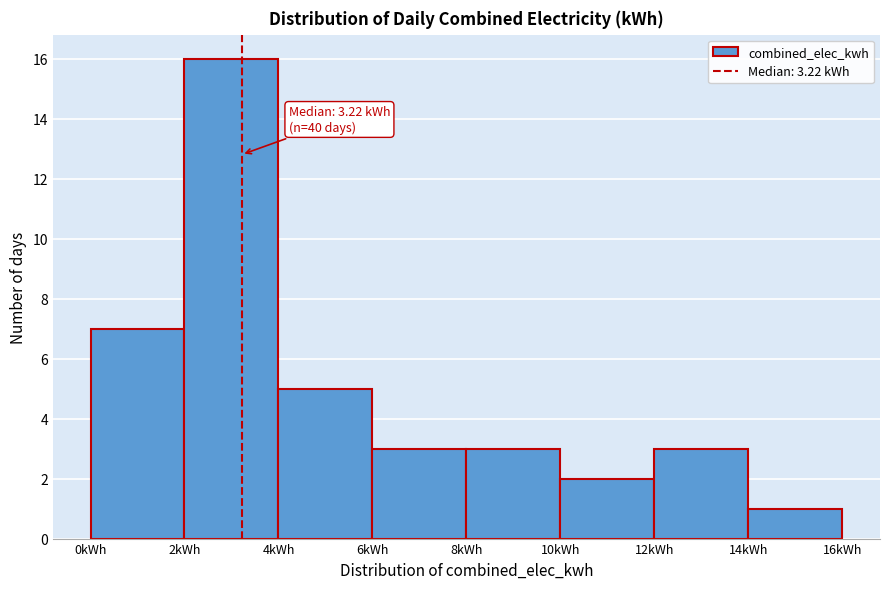

Over which range of the x-axis is the bar tallest?

2 to 4